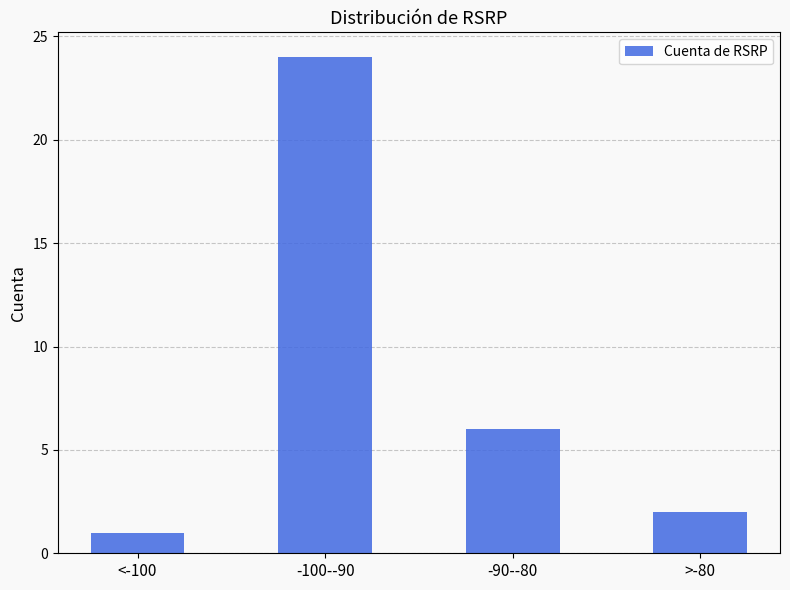

At which label is the value closest to 12?

-90--80